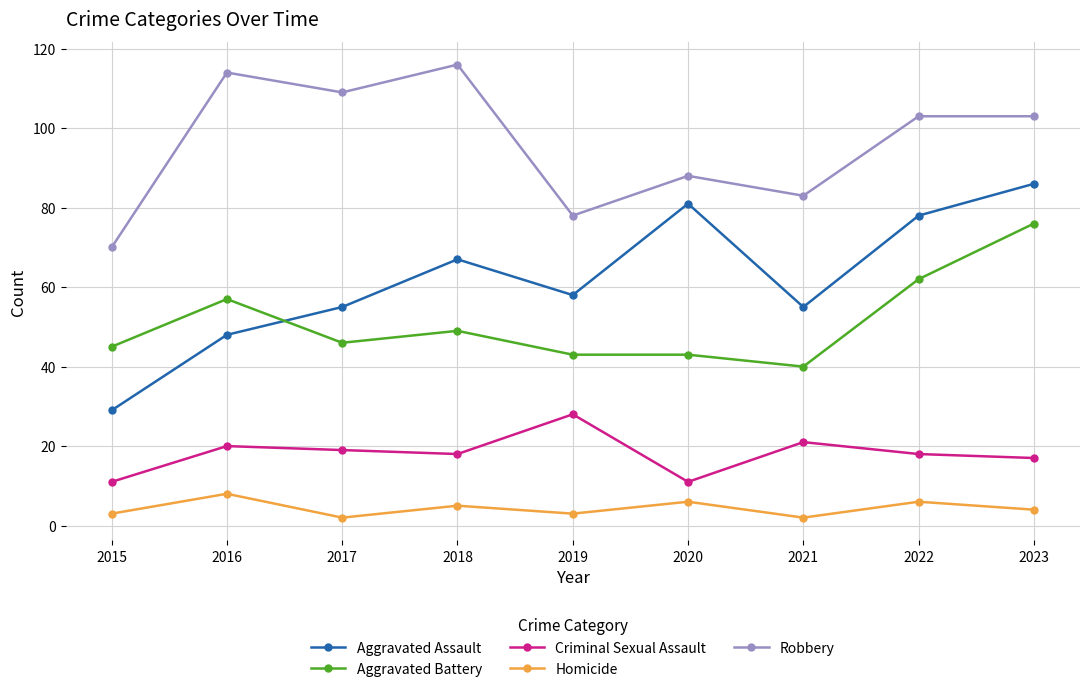

What is the approximate value of Robbery at 2019?

78